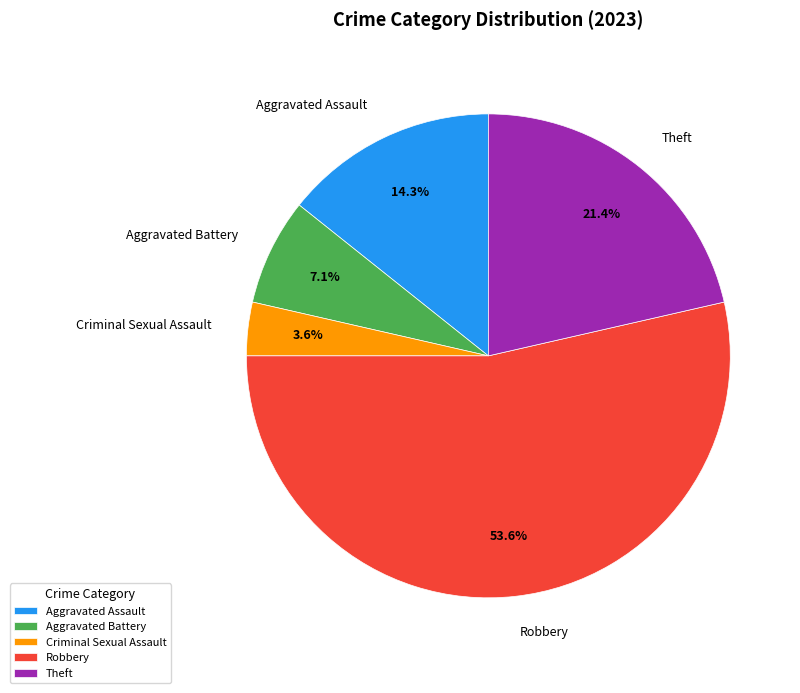

Is Robbery the majority of the pie?

Yes